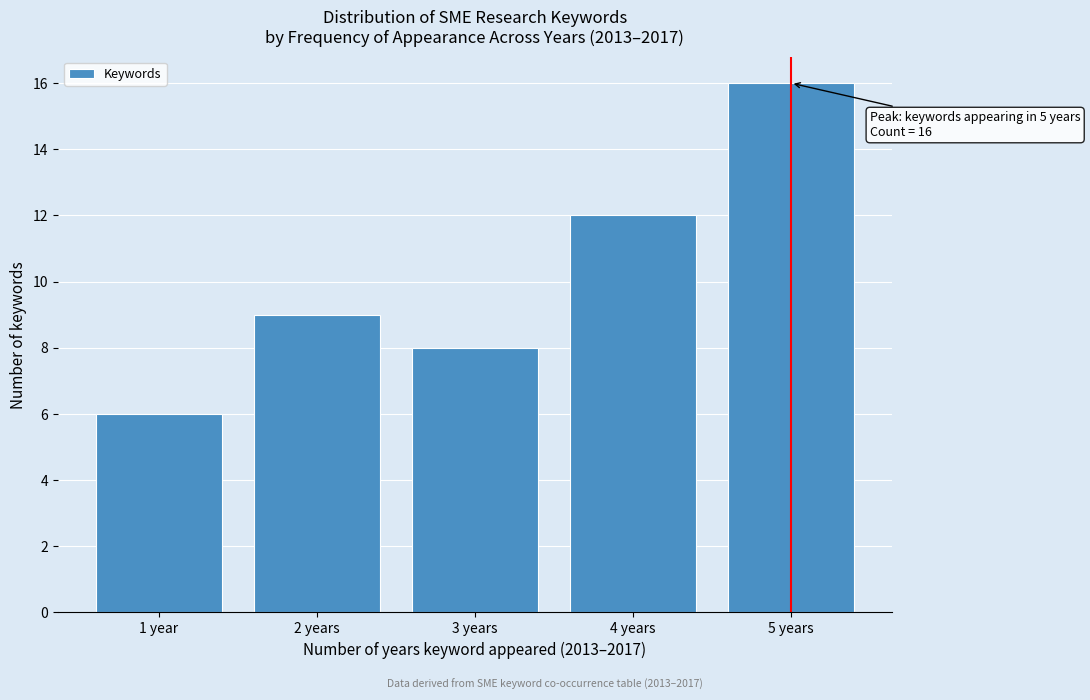

Reading left to right, extract all data points from this chart.

6	9	8	12	16